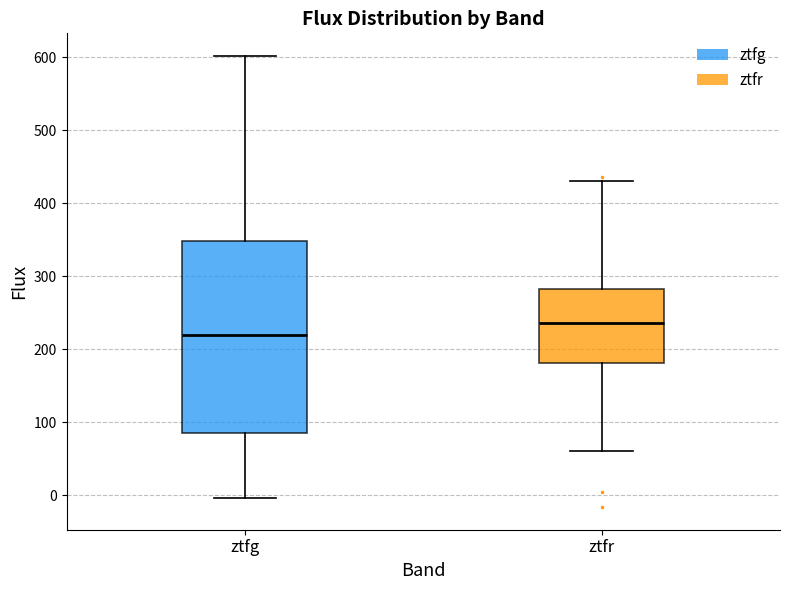

Where does the median line of the box for ztfr sit on the y-axis? The values are not printed on the chart, so give them approximately, as read against the axis.

240